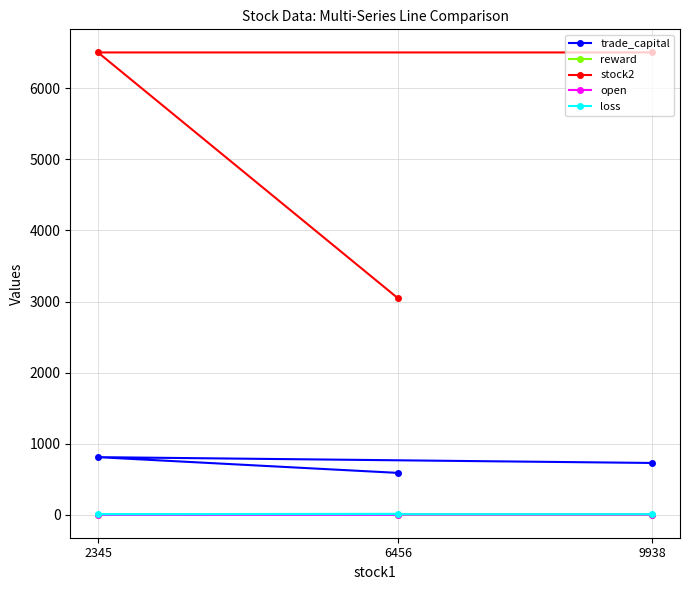

The value of reward at 9938 is 5.8. True or false?

False